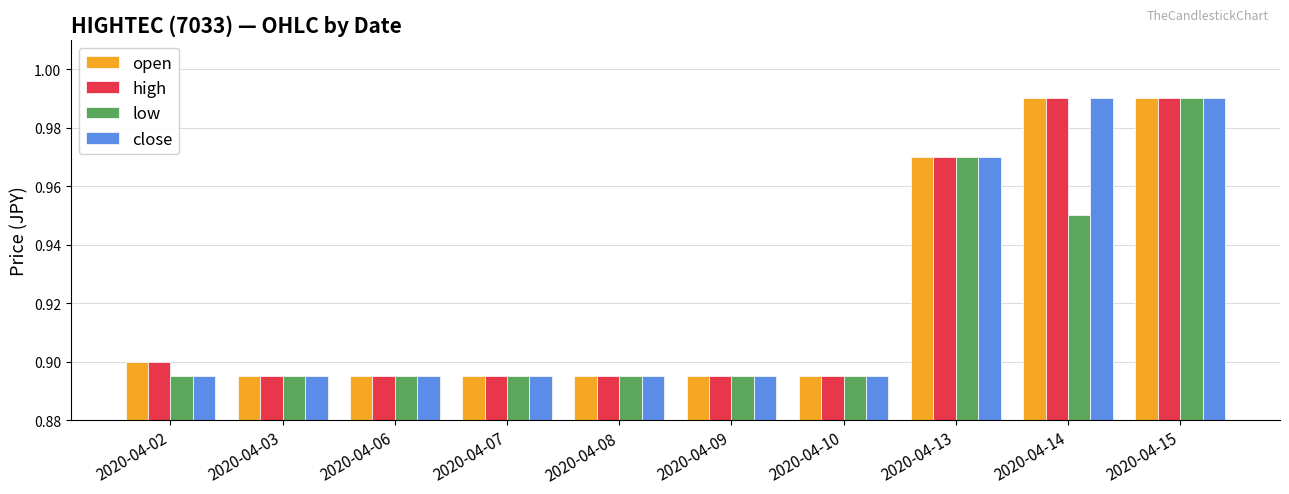

What is the sum of the high values at 2020-04-07 and 2020-04-13?

1.9